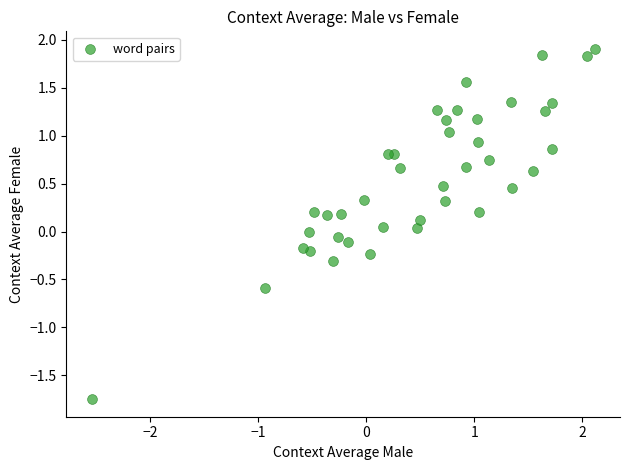

What is the range of X values (max minus min)?

4.7